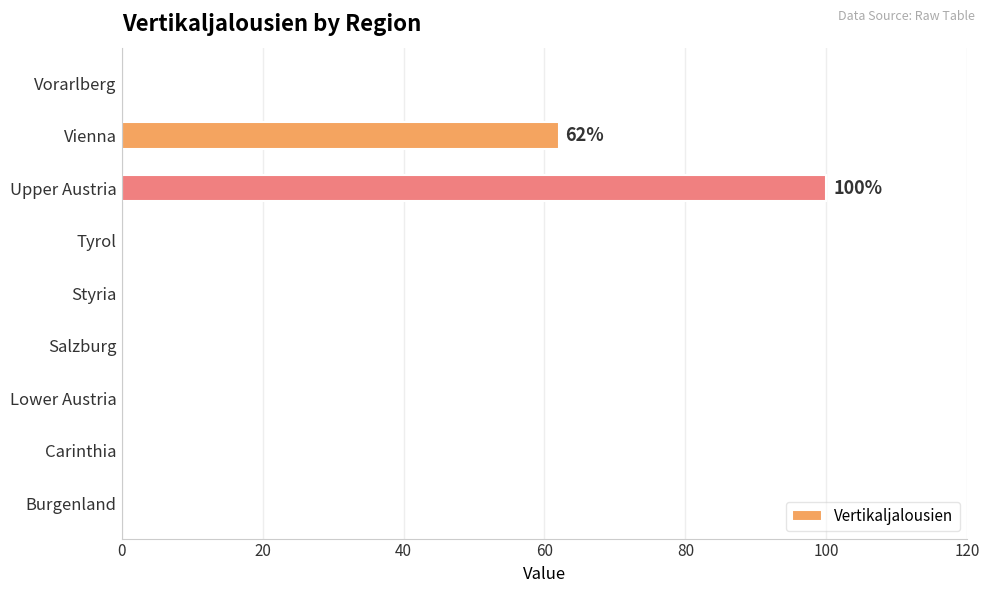

What is the average value?

18